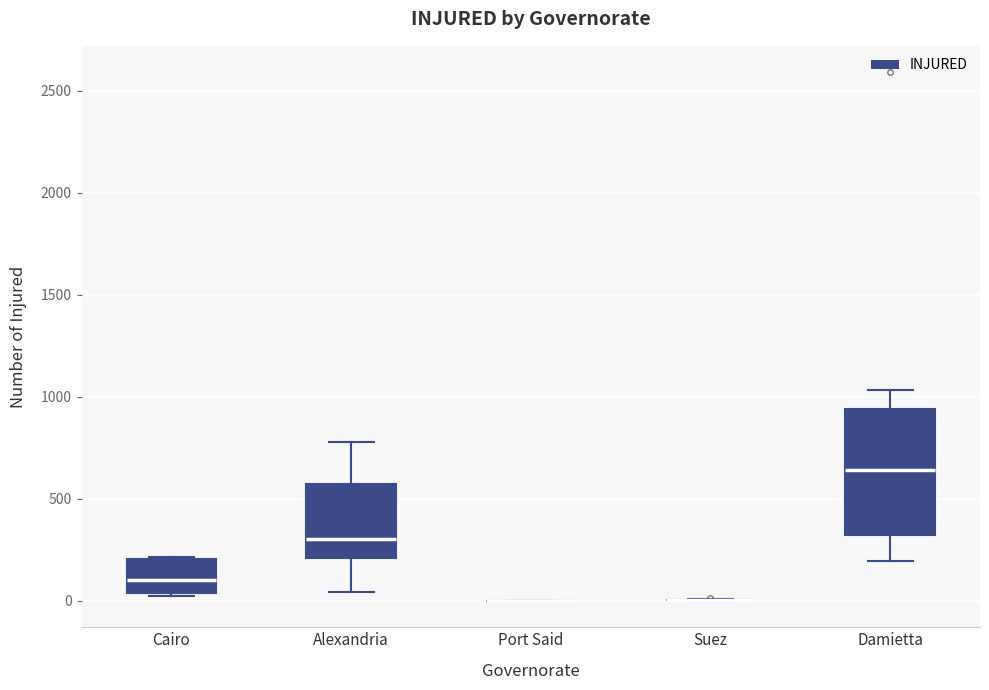

Comparing the boxes themselves (not the whiskers), which one is the tallest?

Damietta